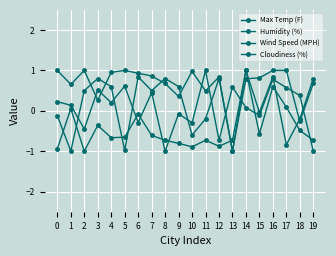

What is the value of the Cloudiness (%) point at the 13th from the left?

0.8